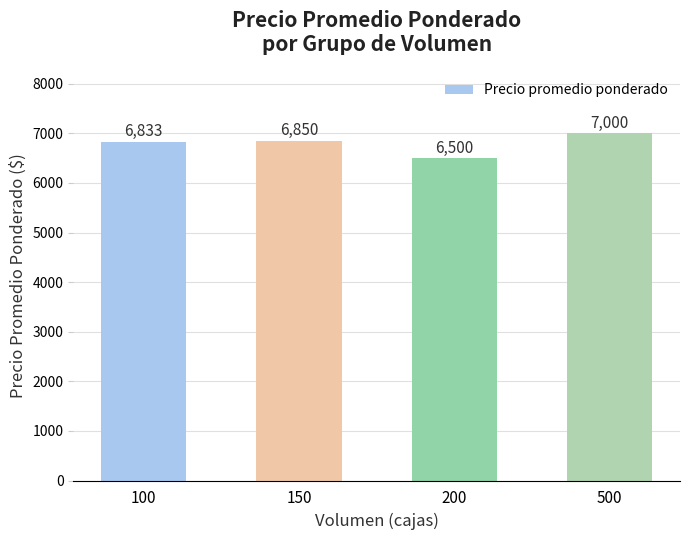

At which label is the value closest to 6750?

100